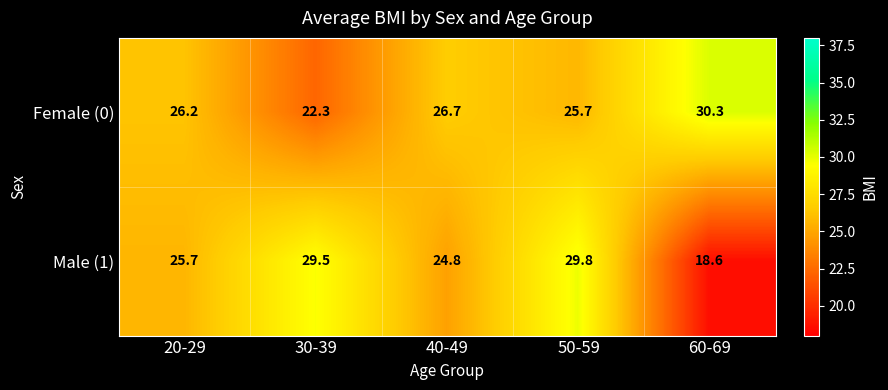

What is the sum of the Male (1) values at 30-39 and 50-59?

59.3